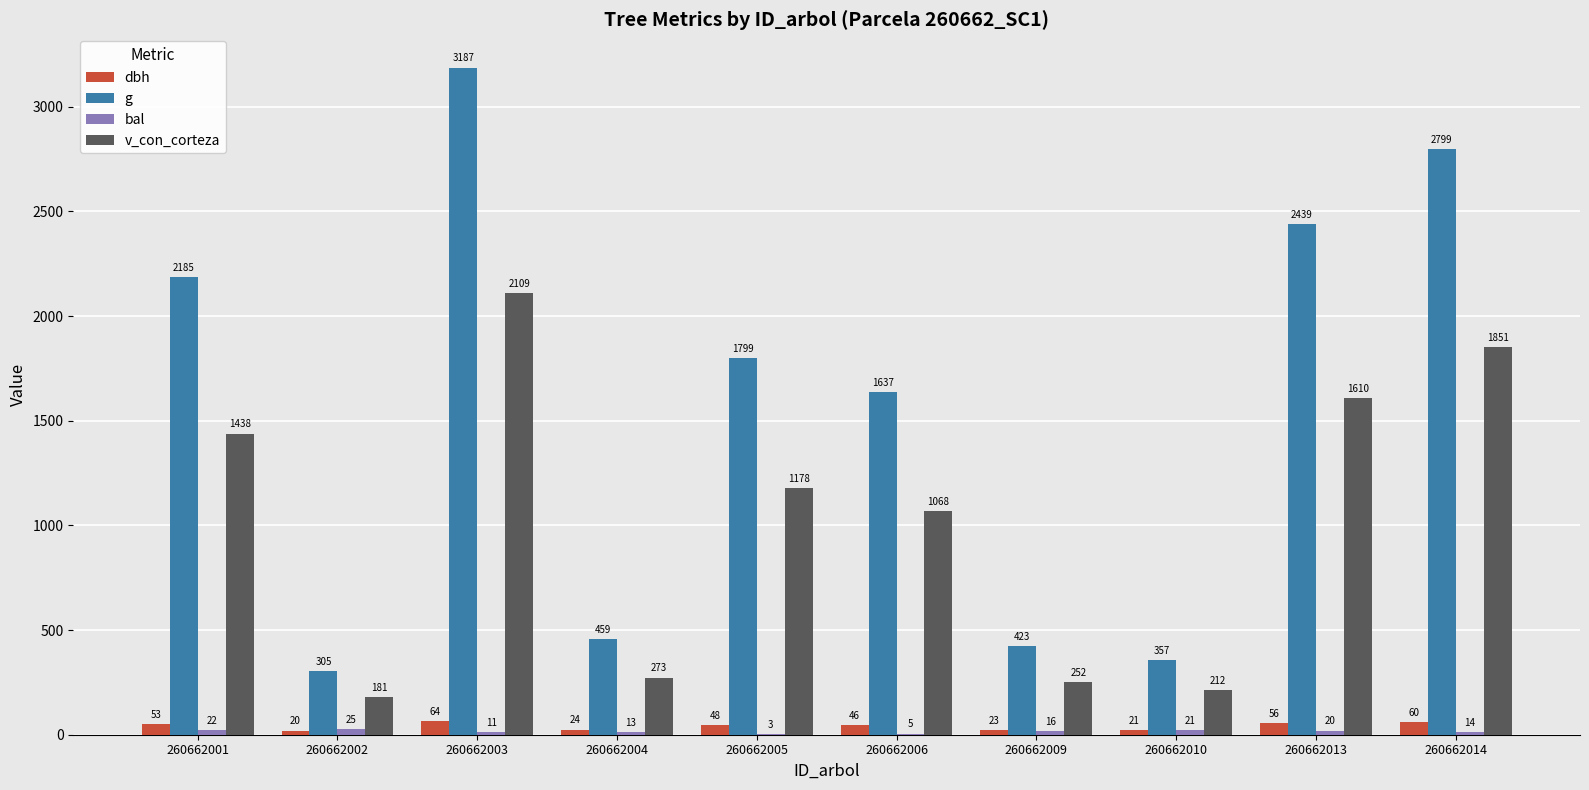

Which series changed the most between 260662009 and 260662010?

g